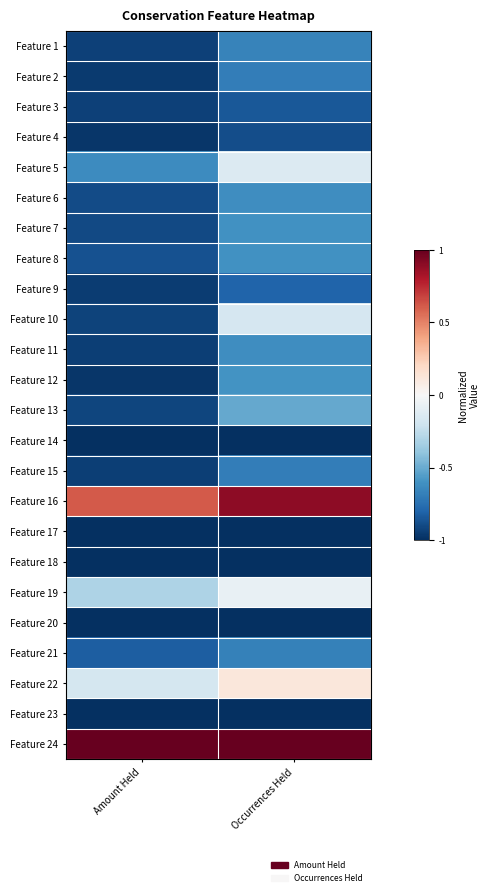

What is the total value across all series at Occurrences Held?

-12.2